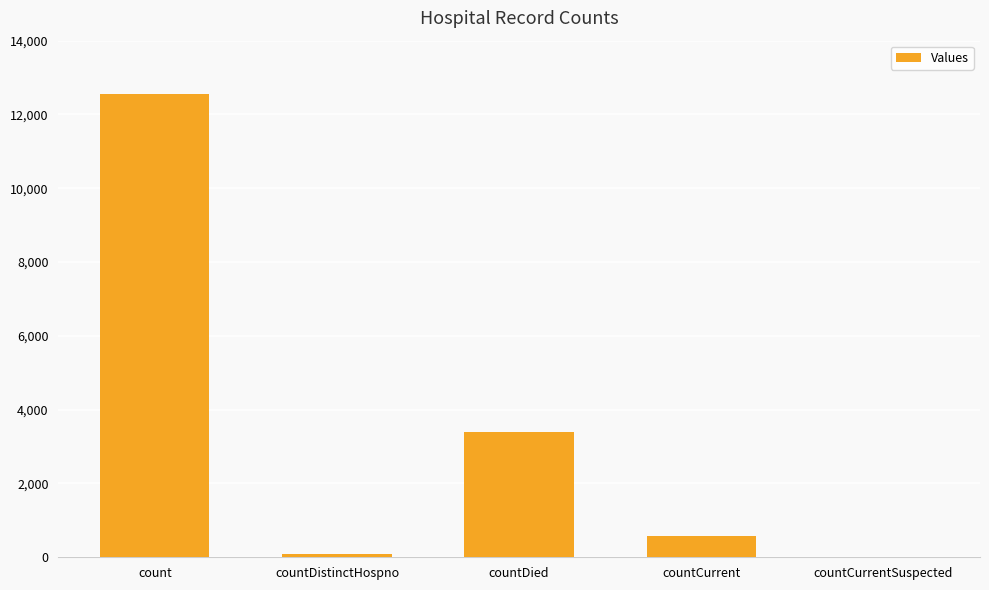

Reading right to left, extract all data points from this chart.

countCurrentSuspected=0	countCurrent=576	countDied=3408	countDistinctHospno=76	count=12548